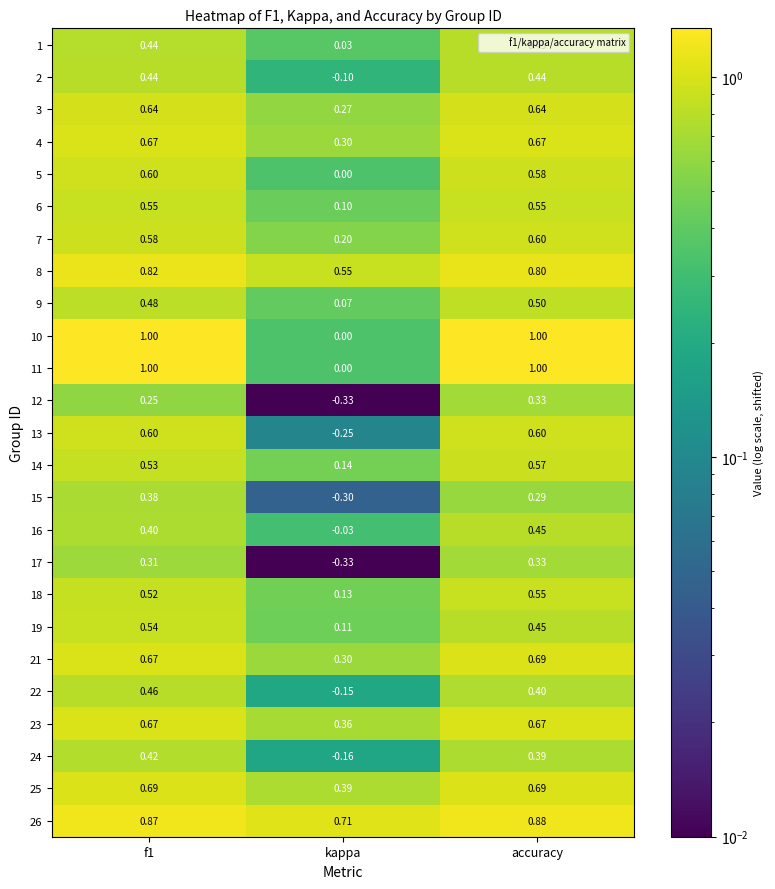

Is the value of 6 at f1 greater than the value of 2 at kappa?

Yes